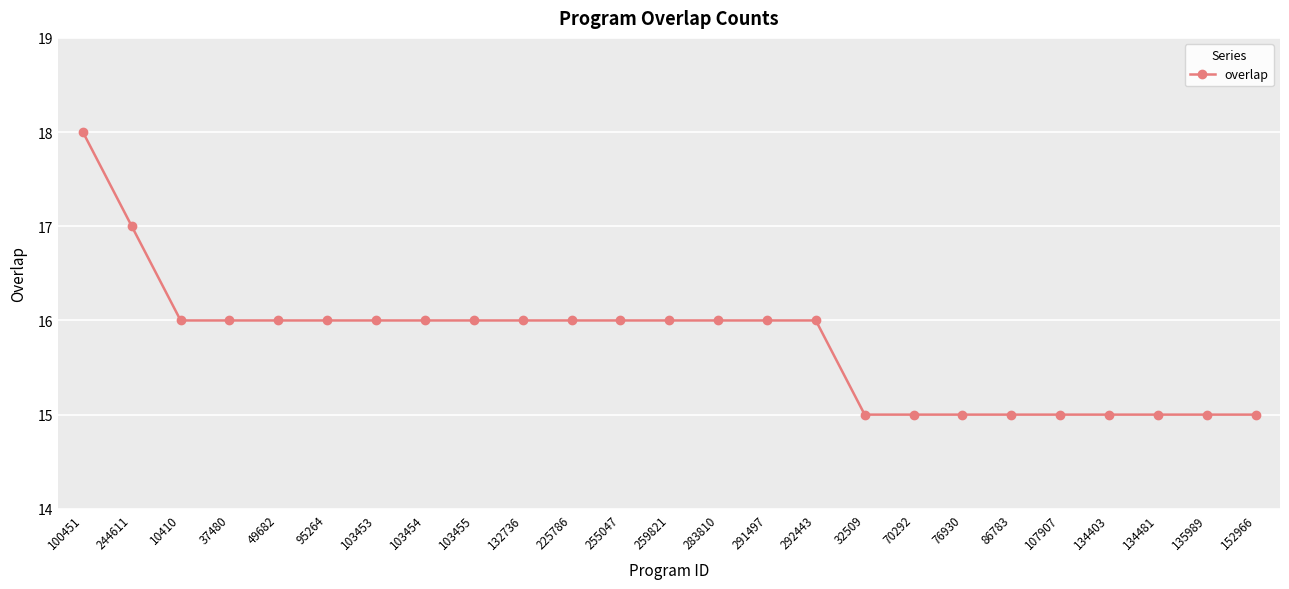

What is the difference between the maximum and minimum values?

3